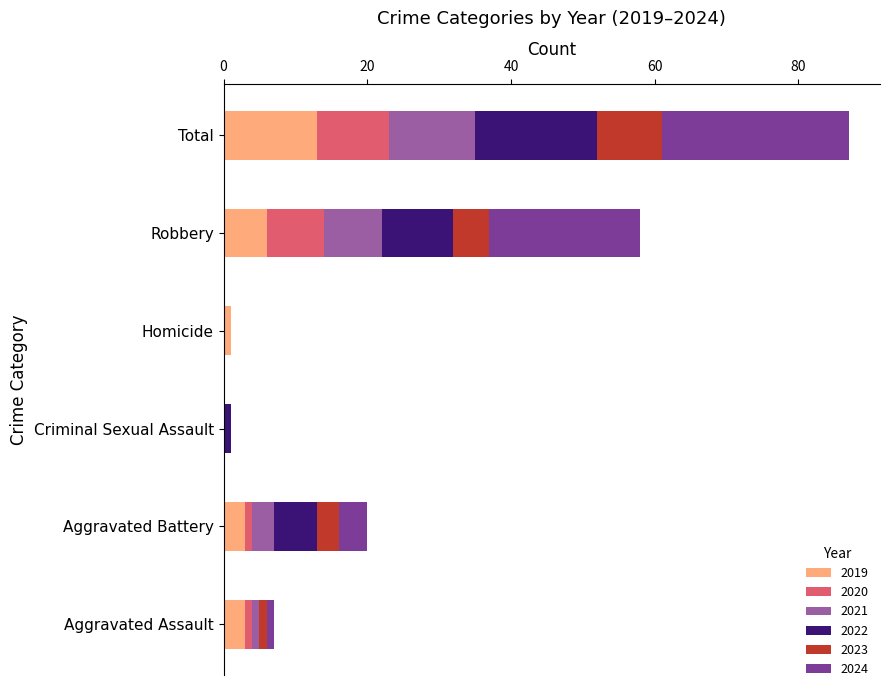

What is the maximum value for 2019?

13